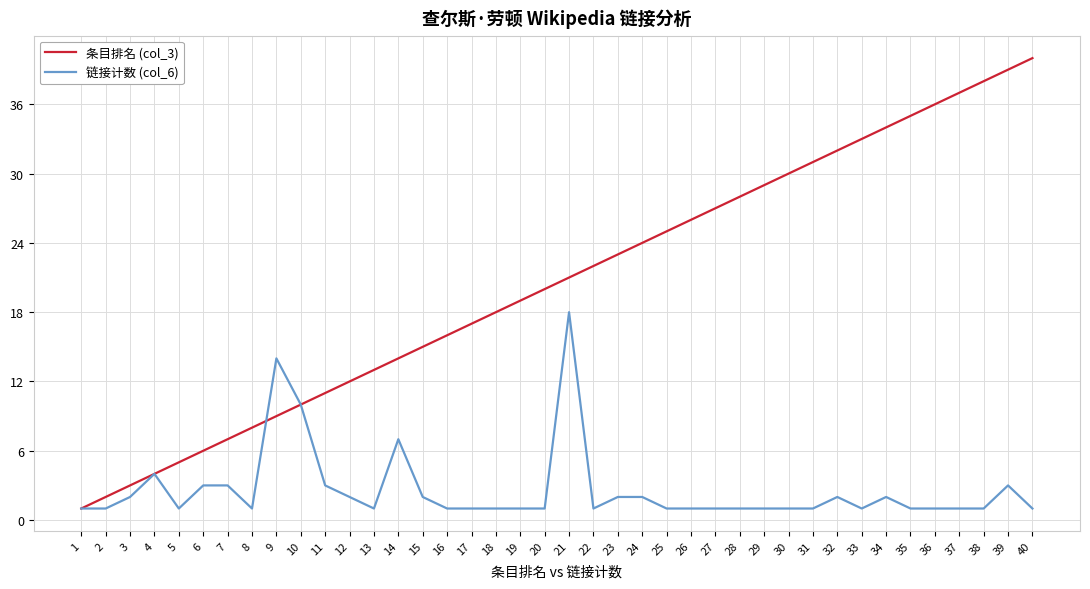

How many values in the 条目排名 (col_3) series are below 21?

20